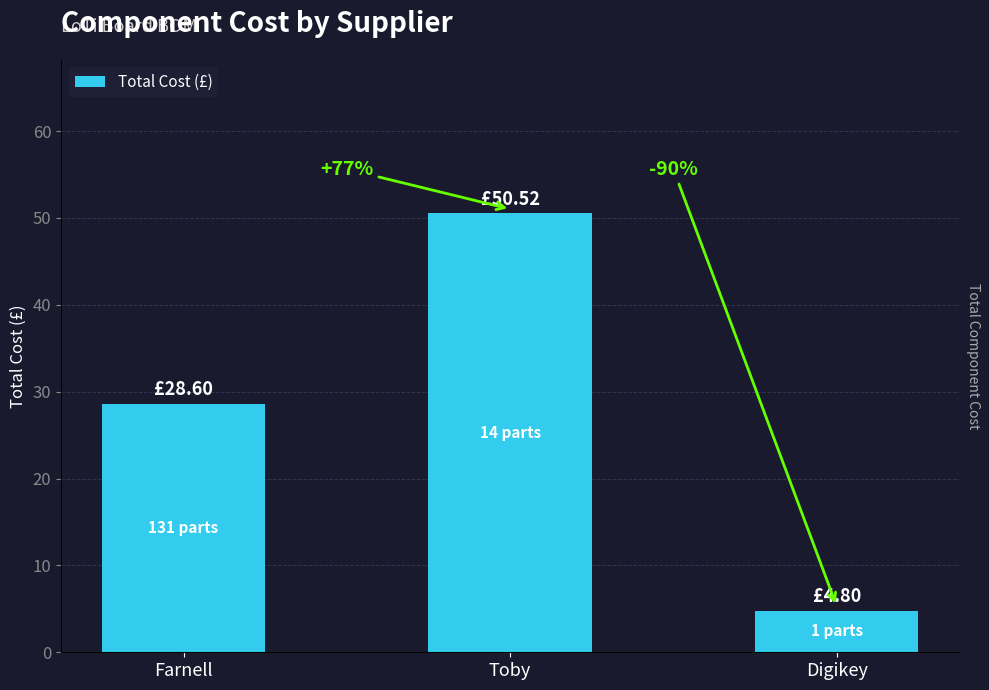

Reading left to right, extract all data points from this chart.

Farnell=28.6	Toby=50.5	Digikey=4.8